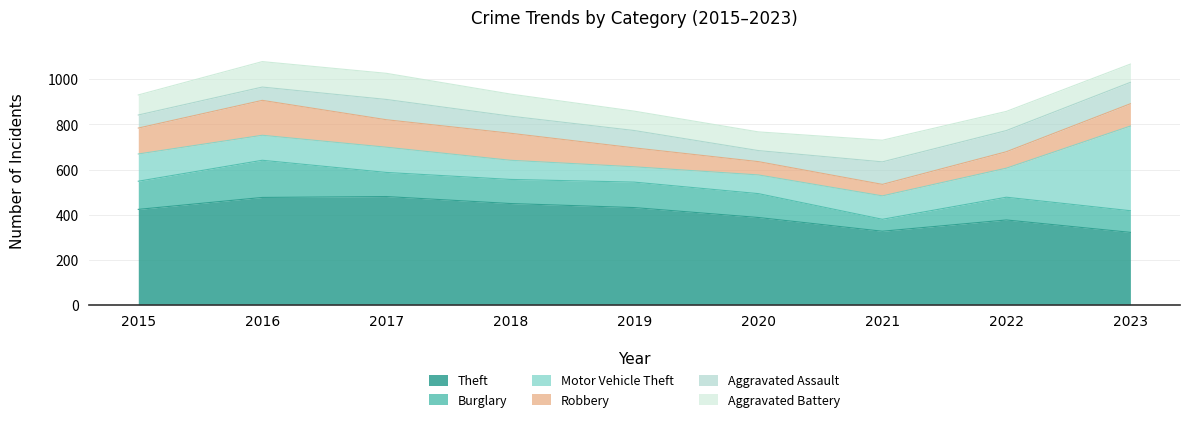

Where is Robbery nearest to the value 103?

2023